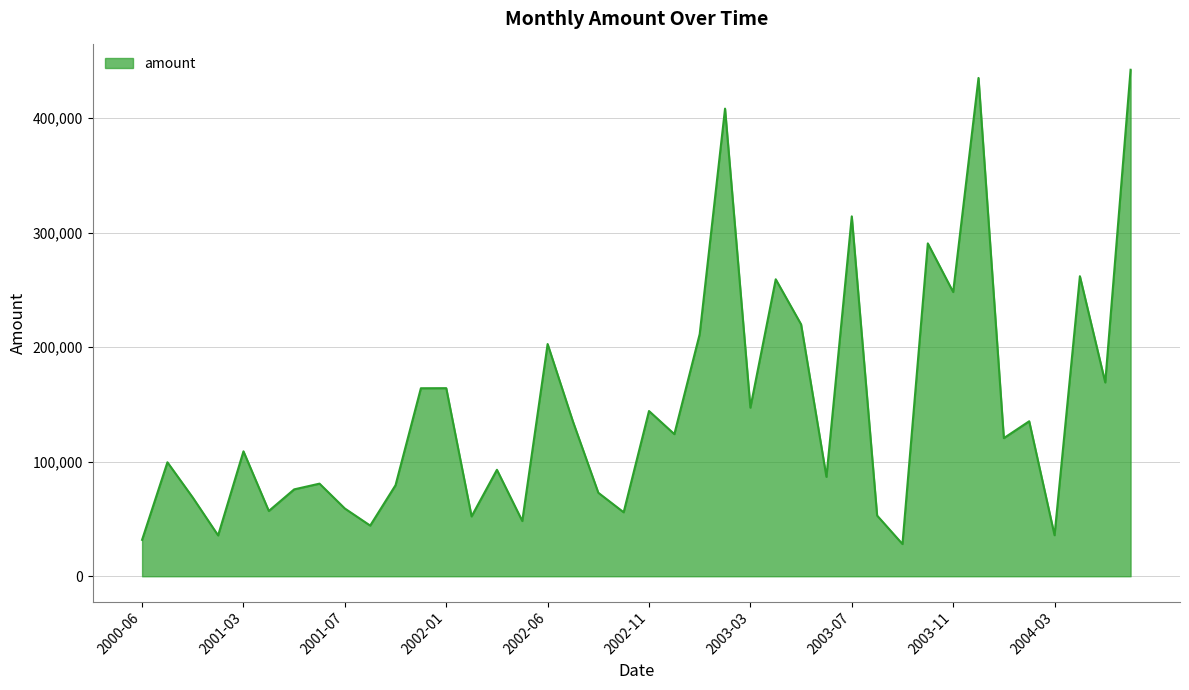

What is the difference between the maximum and minimum values?

414249